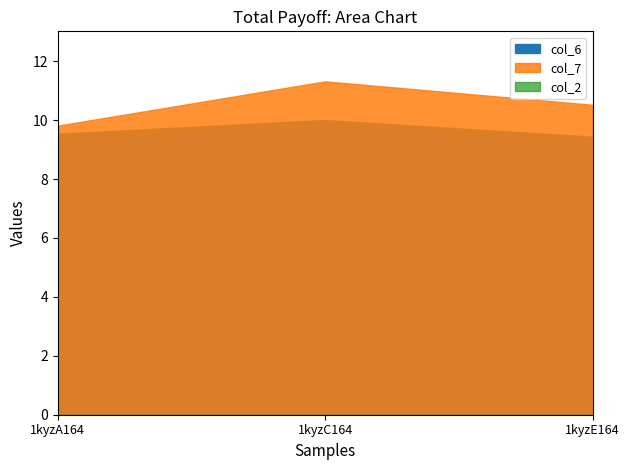

The col_7 series shows 10.5 at 1kyzE164. True or false?

True